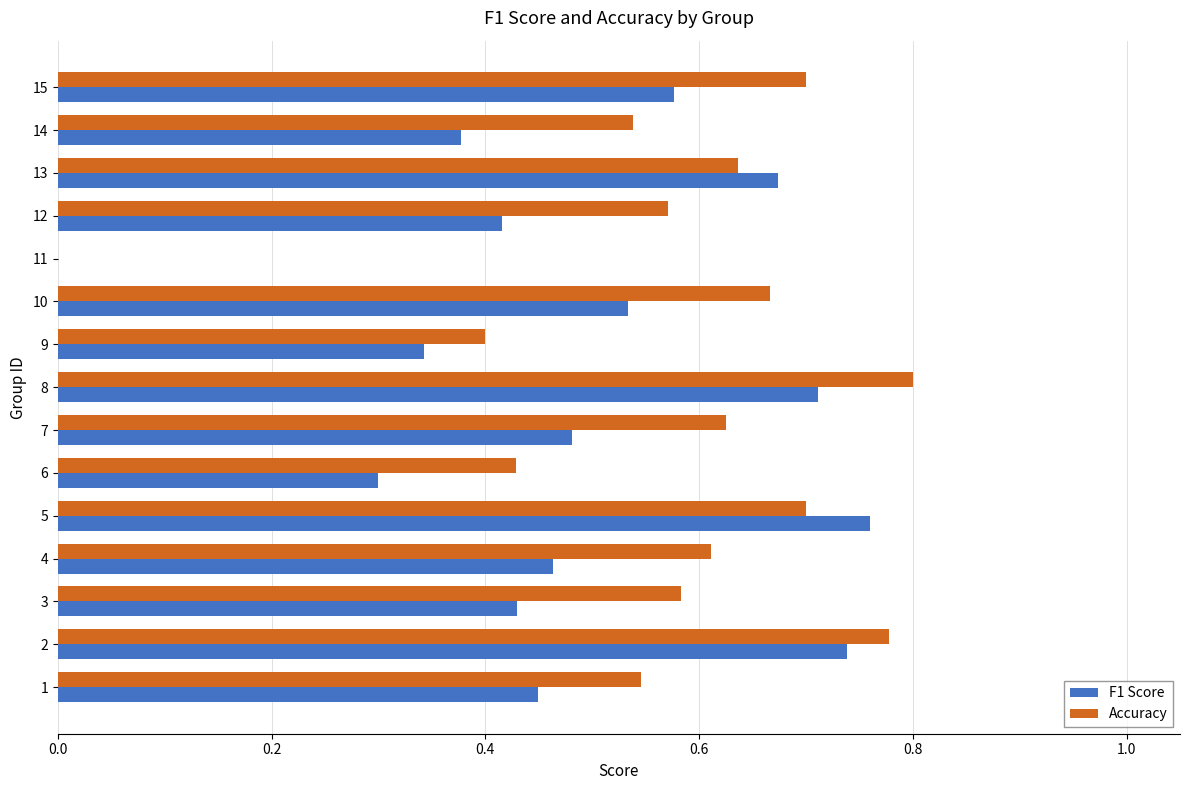

How many values in F1 Score are above zero?

14